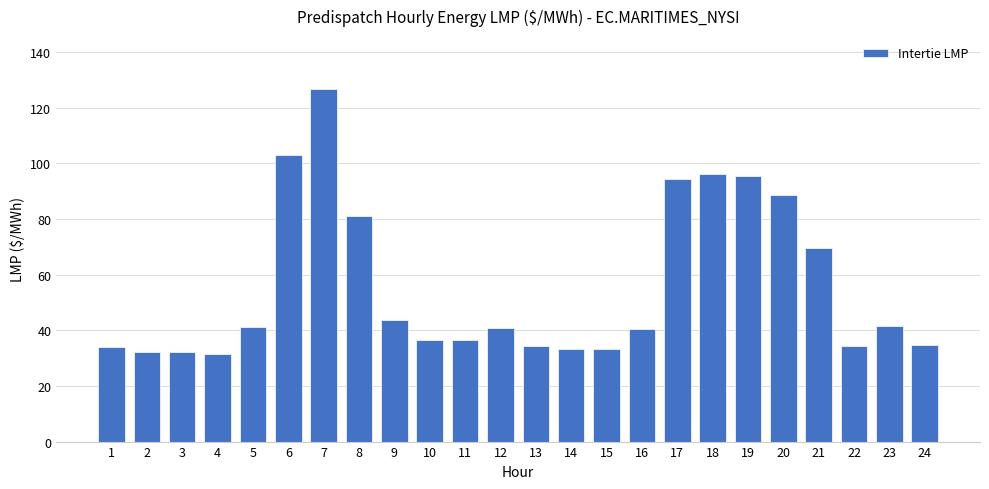

What is the change in value from 14 to 22?

+1.1